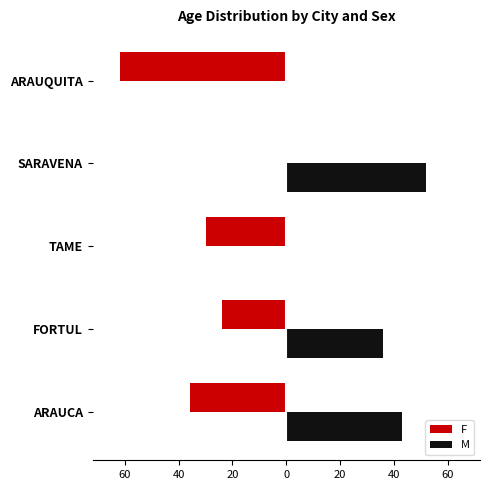

How many series are shown in this chart?

2